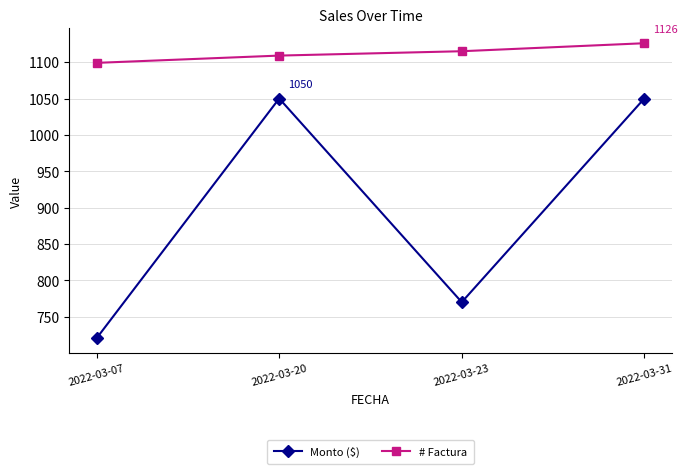

What is the greatest value displayed?

1126.0